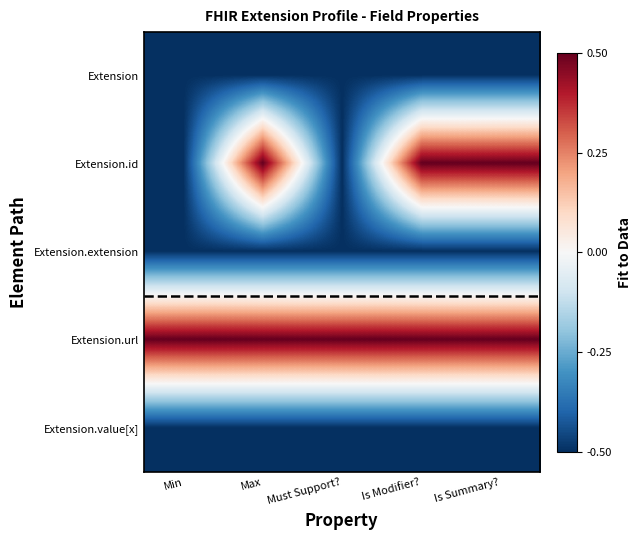

Reading left to right, what are all the values shown in this chart?

Extension: Min=-0.5	Max=-0.5	Must Support?=-0.5	Is Modifier?=-0.5	Is Summary?=-0.5
Extension.id: Min=-0.5	Max=0.5	Must Support?=-0.5	Is Modifier?=0.5	Is Summary?=0.5
Extension.extension: Min=-0.5	Max=-0.5	Must Support?=-0.5	Is Modifier?=-0.5	Is Summary?=-0.5
Extension.url: Min=0.5	Max=0.5	Must Support?=0.5	Is Modifier?=0.5	Is Summary?=0.5
Extension.value[x]: Min=-0.5	Max=-0.5	Must Support?=-0.5	Is Modifier?=-0.5	Is Summary?=-0.5